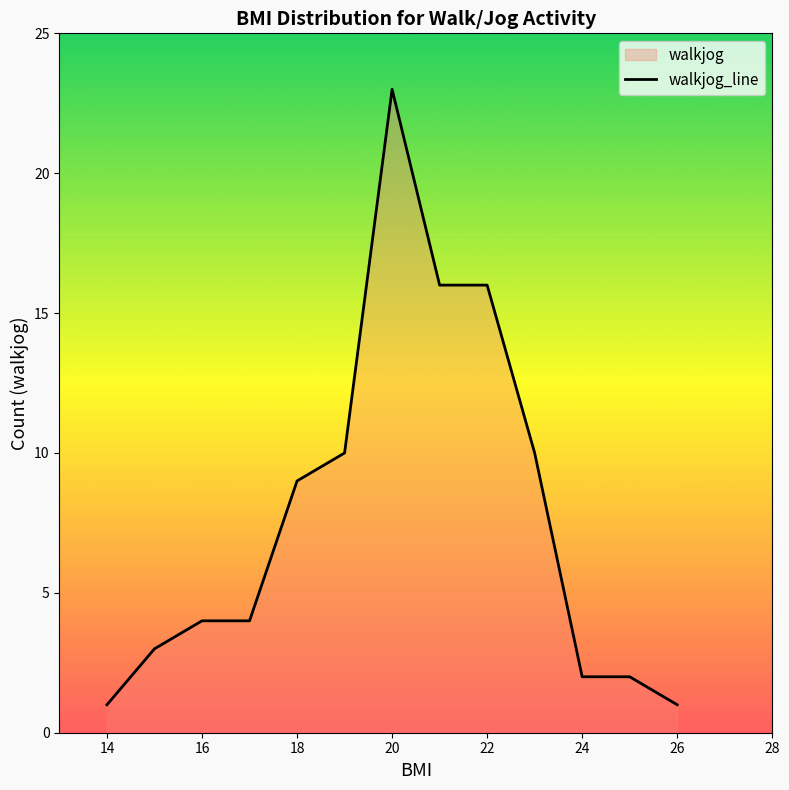

What is the difference between the second highest and minimum values?

15